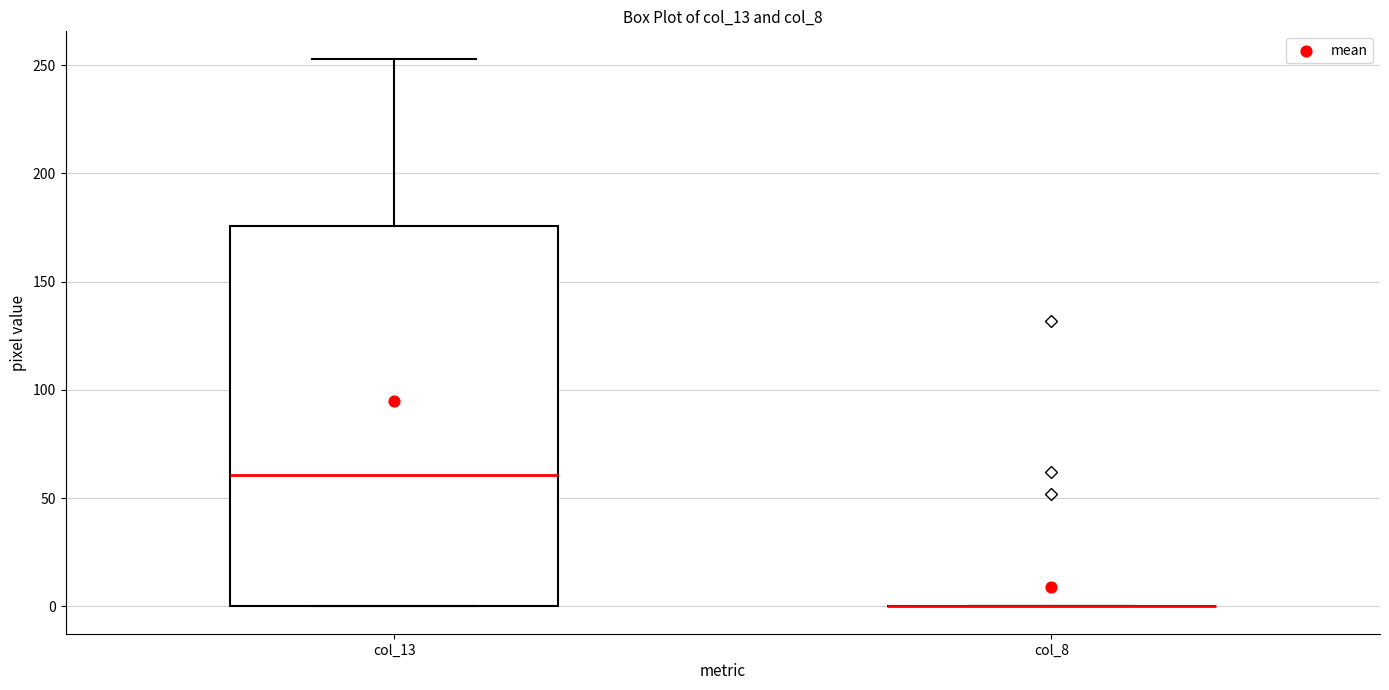

Which box is the tallest, from its lower edge to its upper edge?

col_13